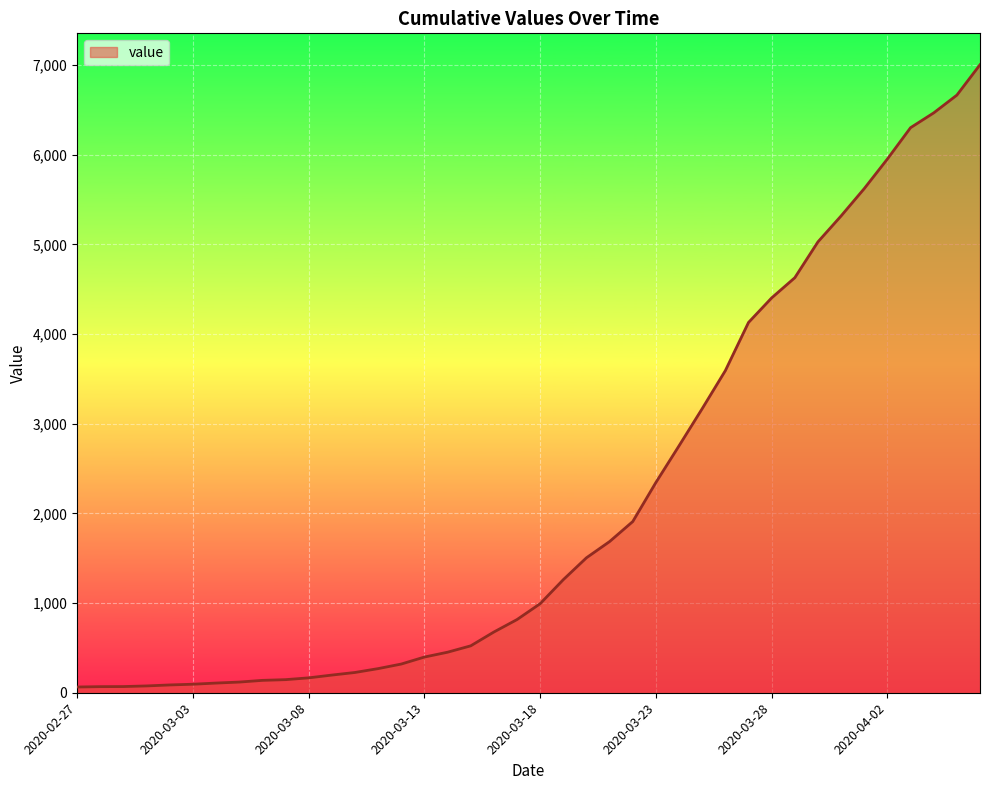

What is the greatest value displayed?

7003